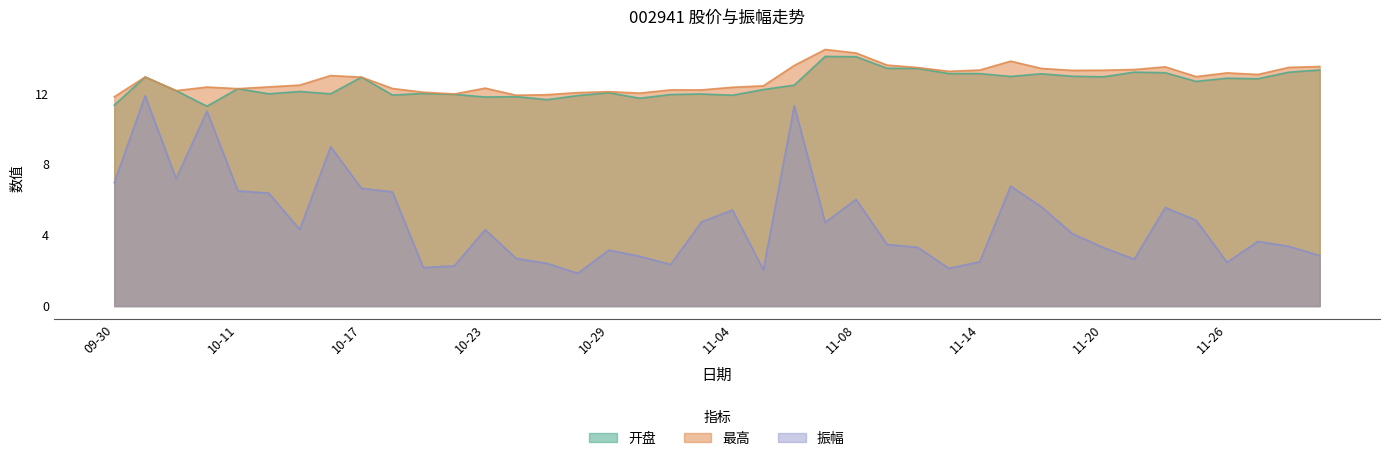

What is the label of the 19th point from the left?

2024-10-31